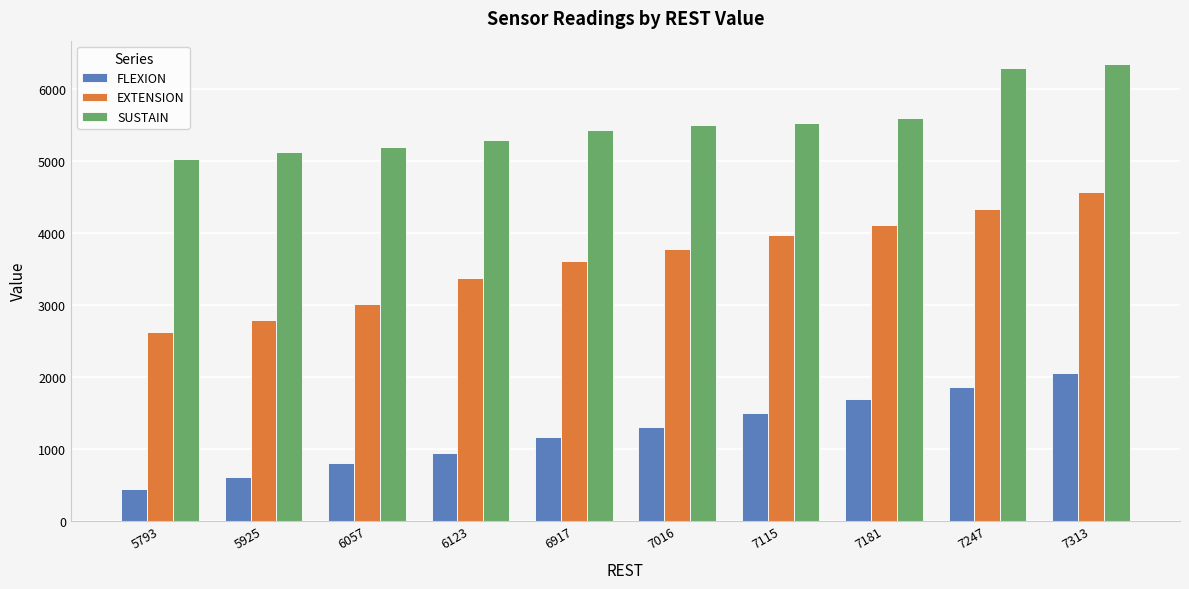

Reading right to left, transcribe all the data shown in this chart.

FLEXION: 2059	1860	1695	1497	1298	1166	935	803	604	439
EXTENSION: 4570	4339	4108	3975	3777	3612	3380	3017	2786	2620
SUSTAIN: 6355	6289	5595	5529	5496	5429	5297	5198	5132	5033